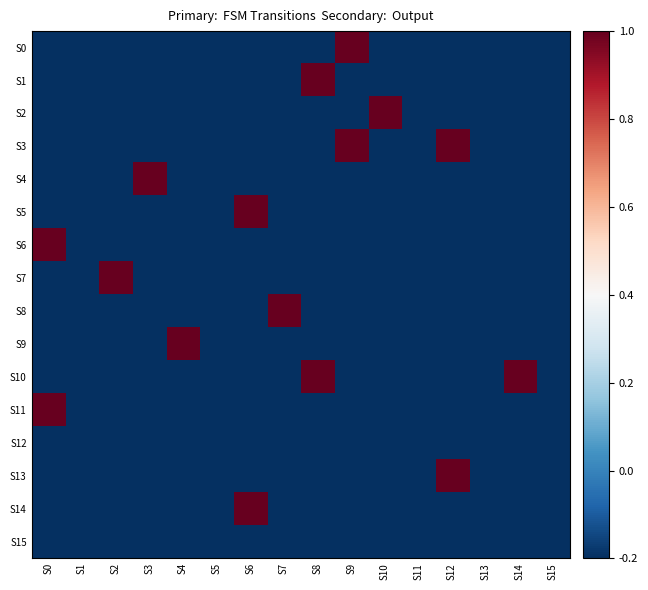

Rank the series at S8 from lowest to highest value.

S0, S2, S3, S4, S5, S6, S7, S8, S9, S11, S12, S13, S14, S15, S1, S10